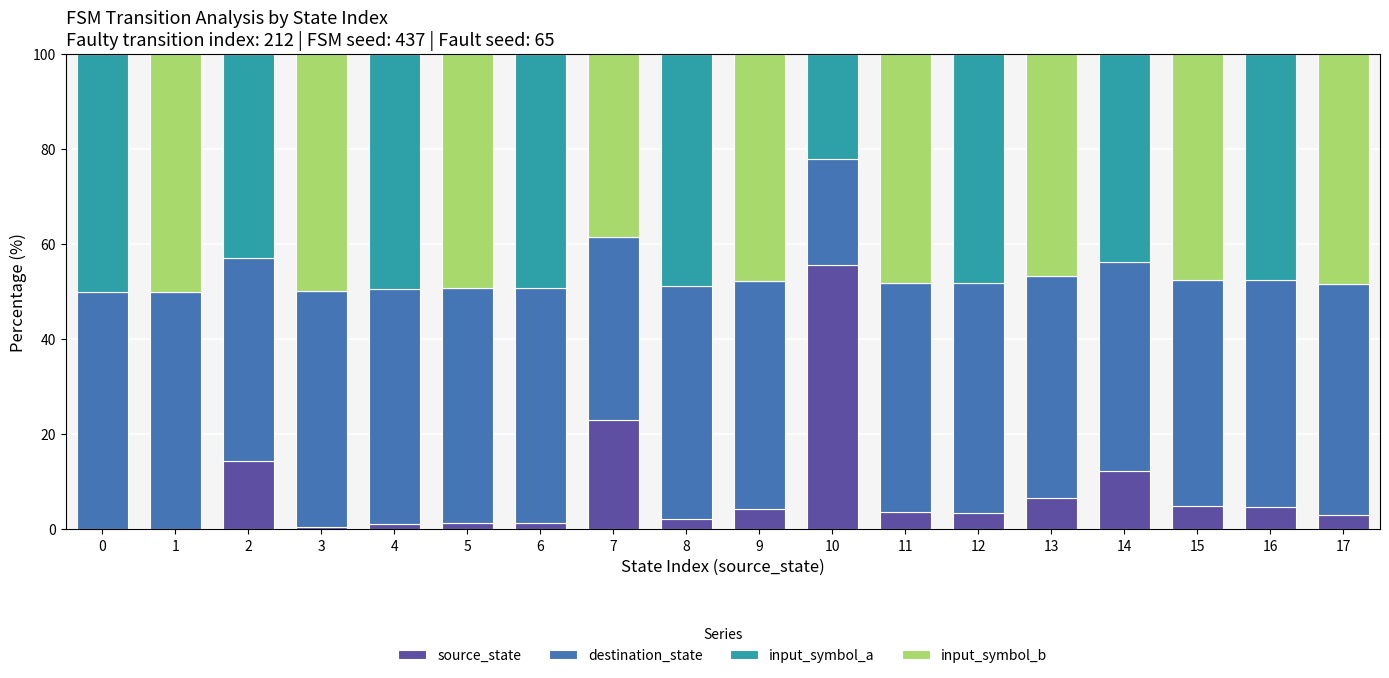

What is the maximum value for source_state?

55.6